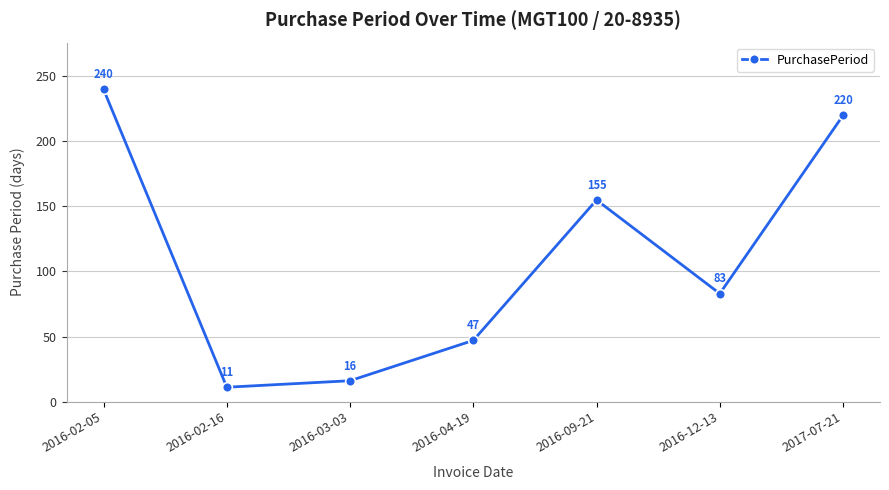

At which category does the data reach its first local peak?

2016-09-21